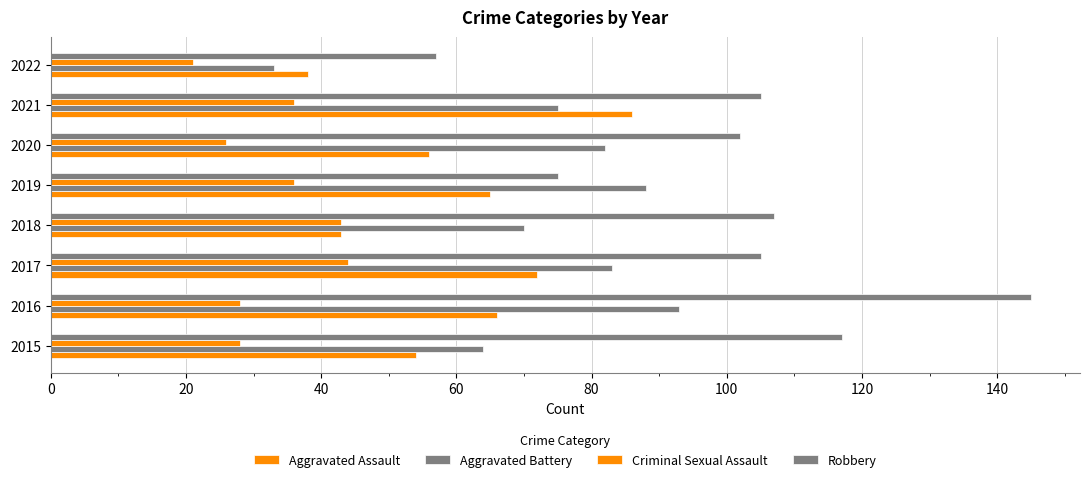

How many data points in Criminal Sexual Assault are less than 36?

4